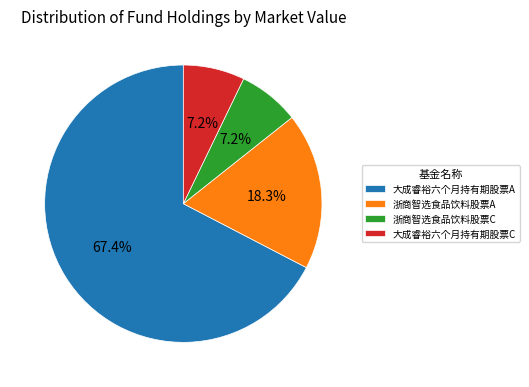

Is 浙商智选食品饮料股票C the majority of the pie?

No